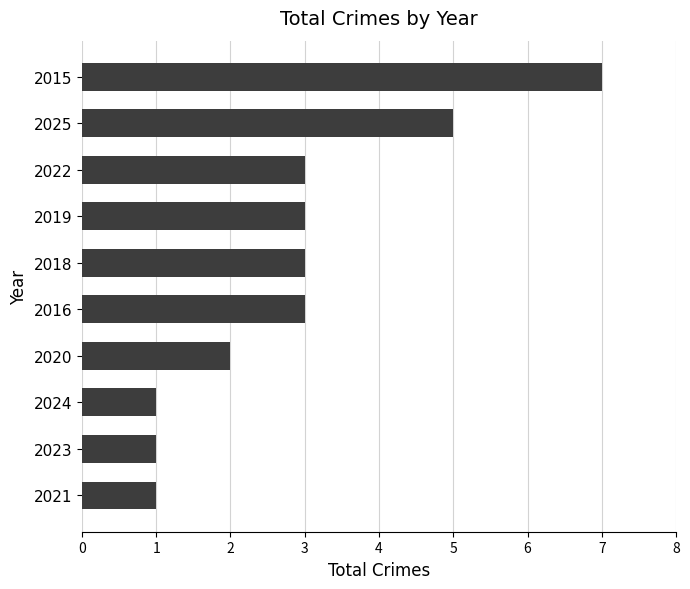

The chart shows a value of 3 at 2018. True or false?

True